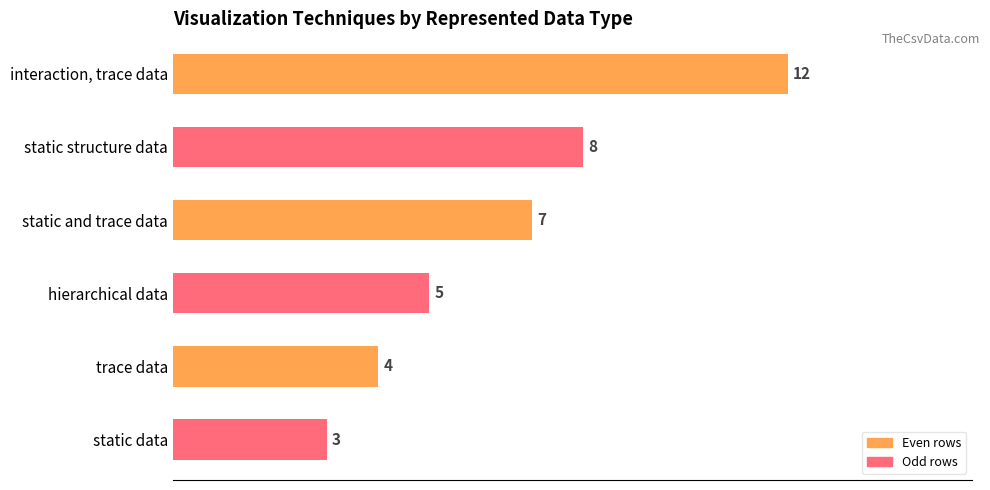

What is the minimum value shown in the chart?

3